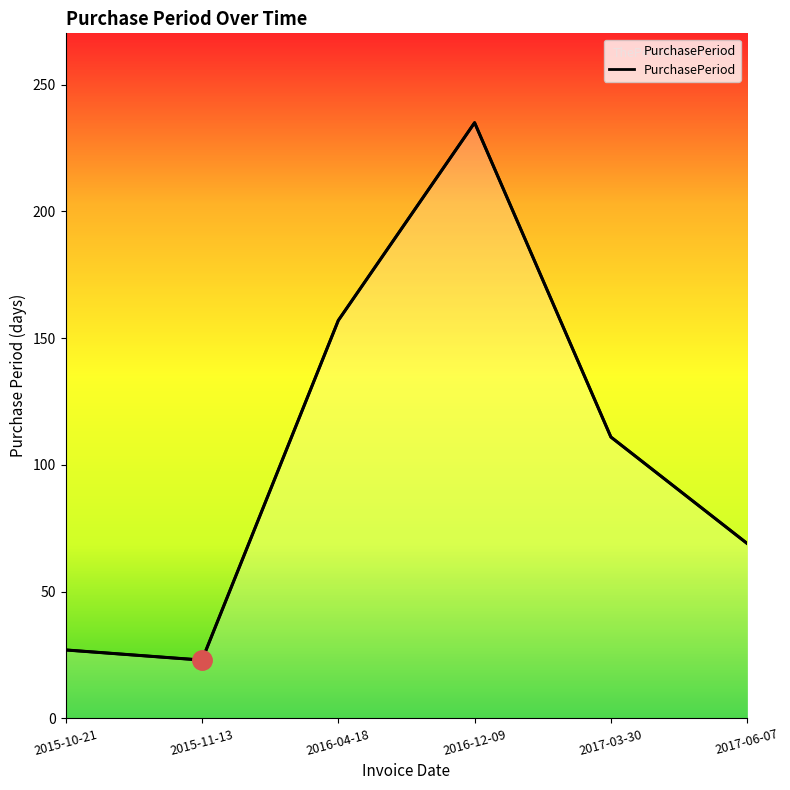

What is the label of the 3rd point from the left?

2016-04-18